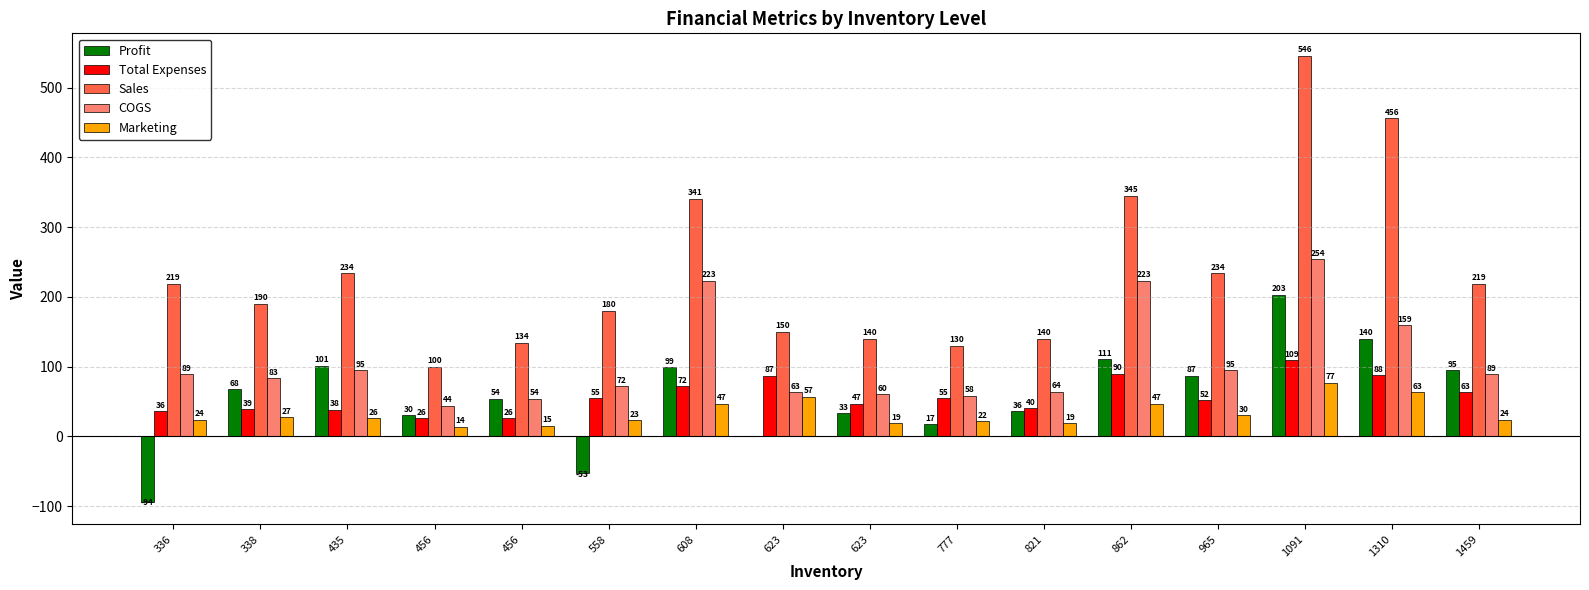

The value of Marketing at 456 is 14. True or false?

True